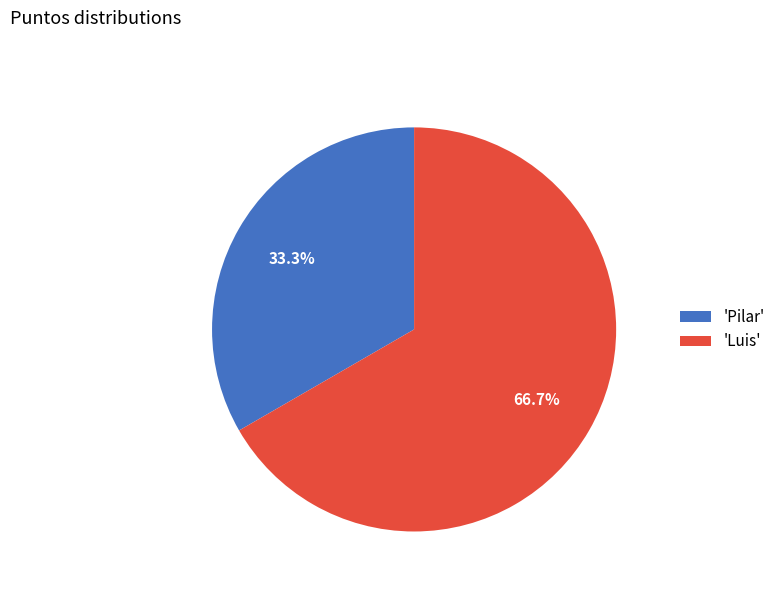

Is there any slice that represents more than half of the pie?

Yes